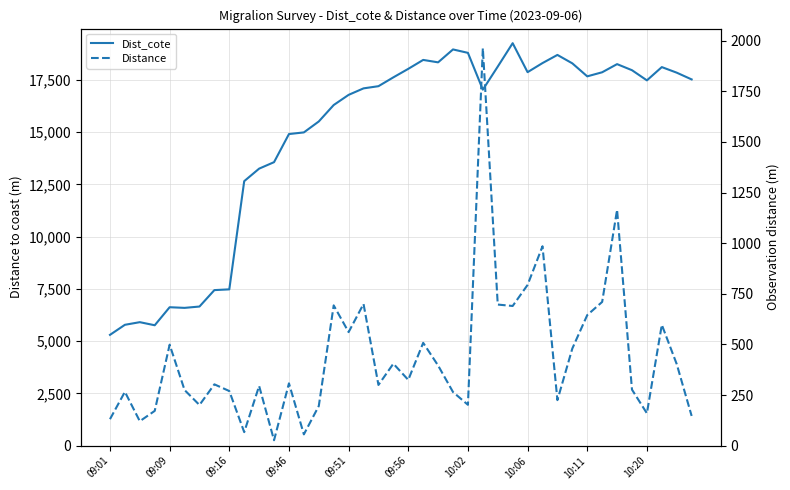

The Dist_cote series shows 10340 at 09:16. True or false?

False